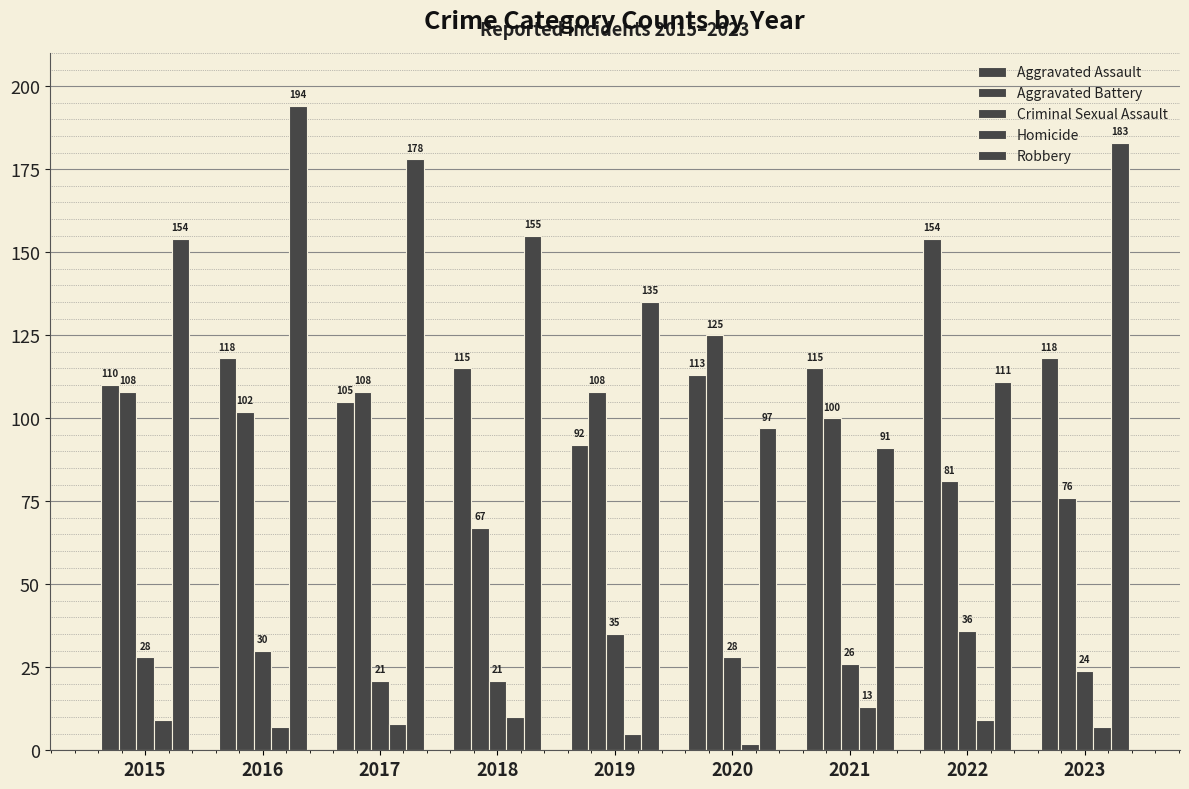

How many data points does each series have?

9